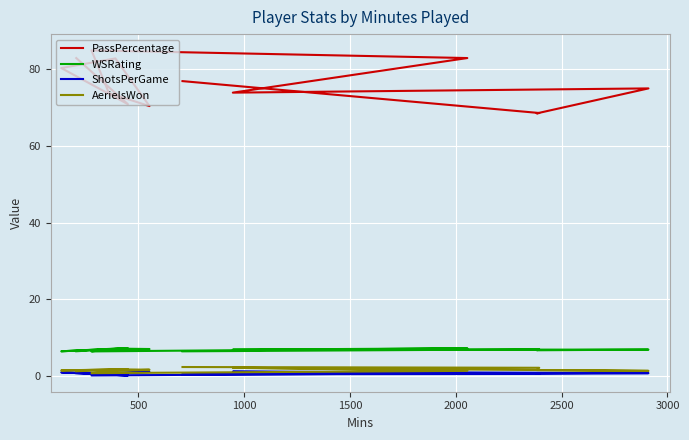

Count the number of data series in this chart.

4